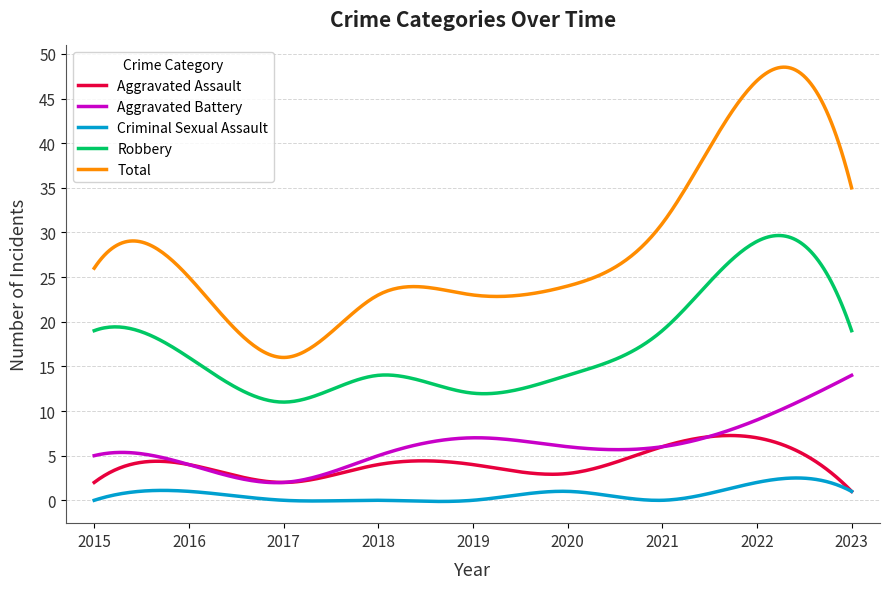

Rank the series by their maximum value, from highest to lowest.

Total, Robbery, Aggravated Battery, Aggravated Assault, Criminal Sexual Assault